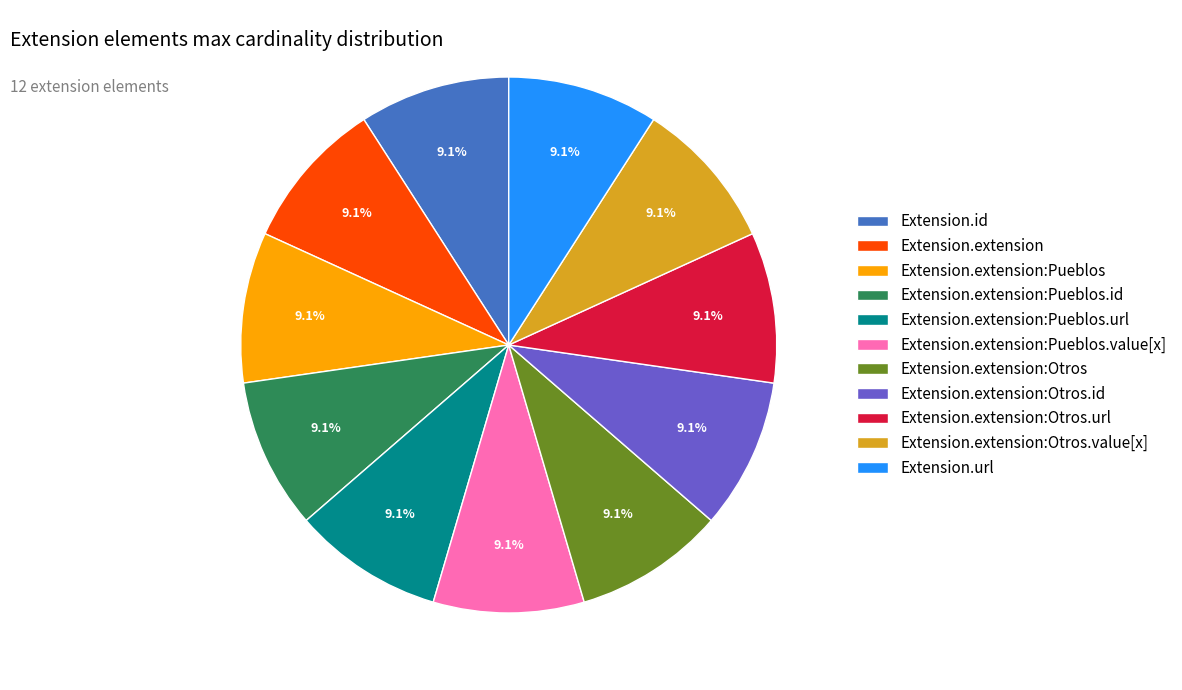

Does any single category account for the majority?

No